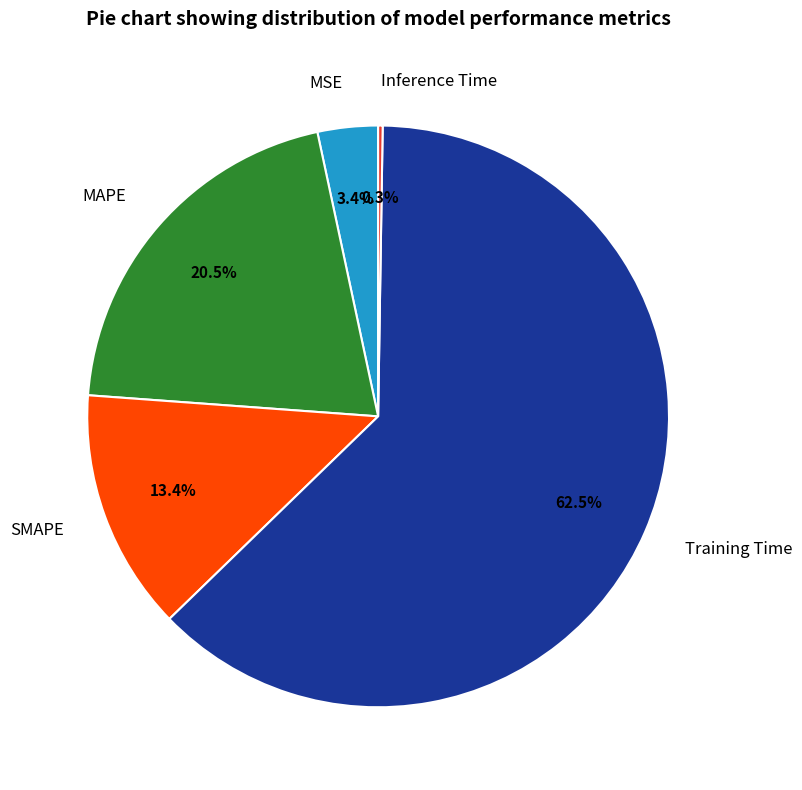

Is there a majority slice in this chart?

Yes